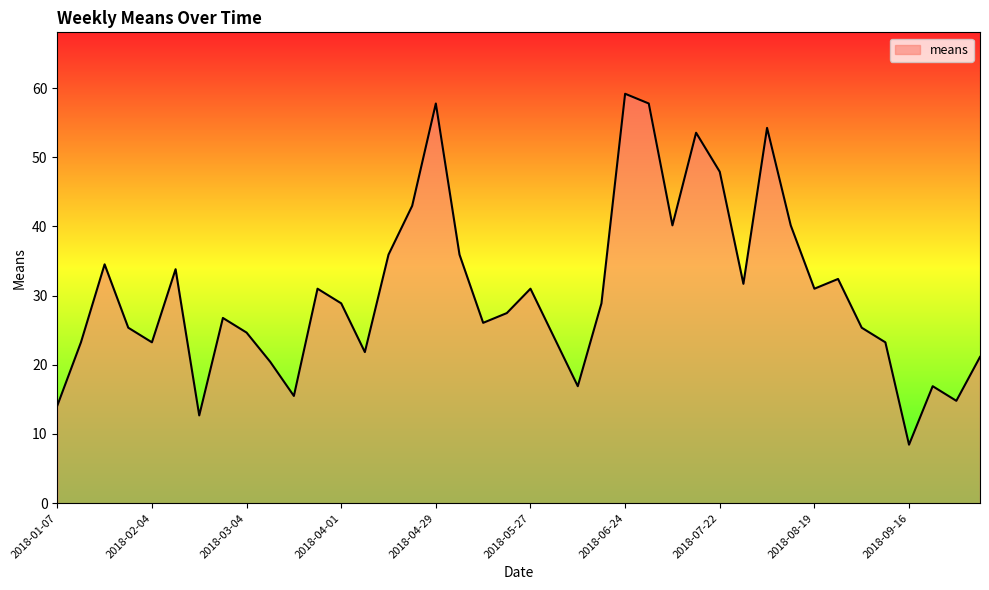

True or false: the data has more than 1 interior local peaks.

True